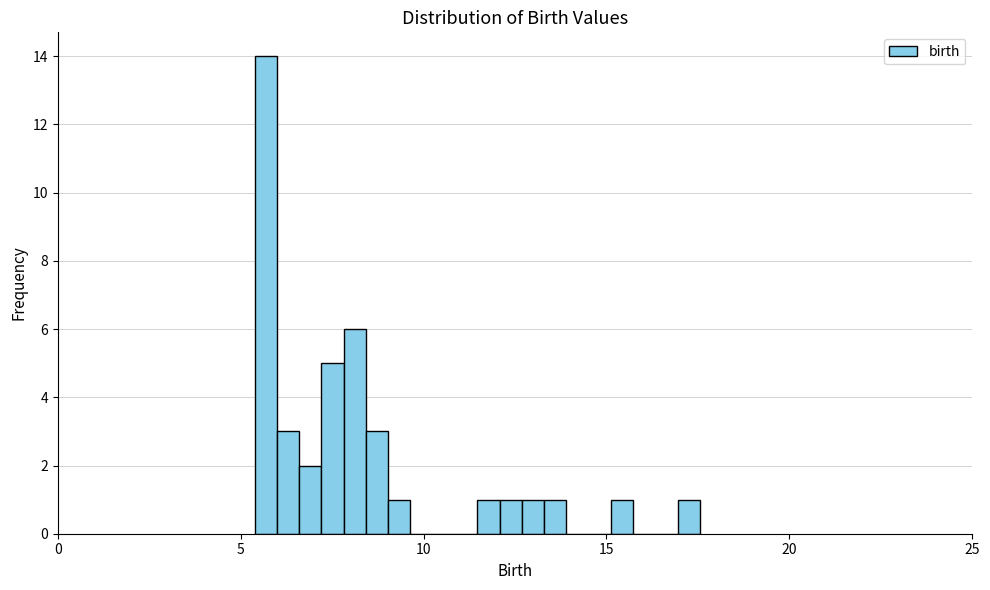

Read against the x-axis, roughly where is the centre of the tallest bar?

5.5